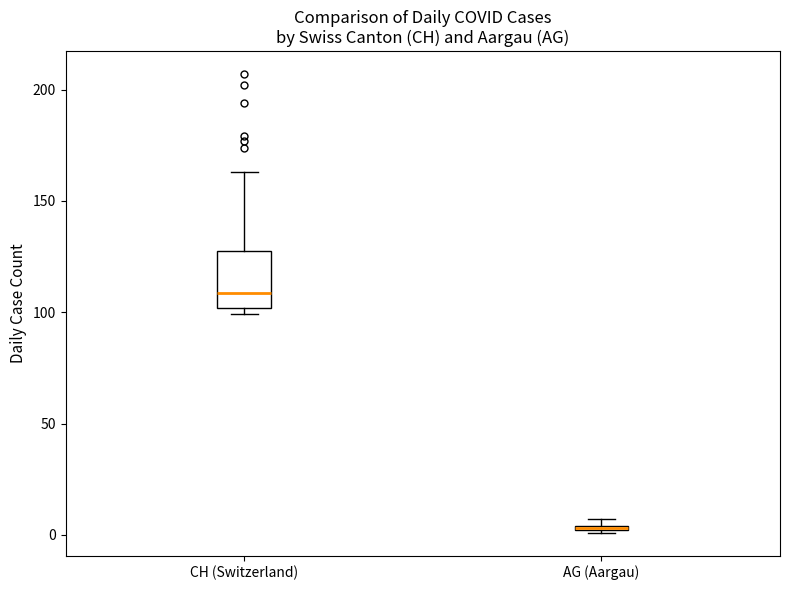

Which box is the tallest, from its lower edge to its upper edge?

CH (Switzerland)